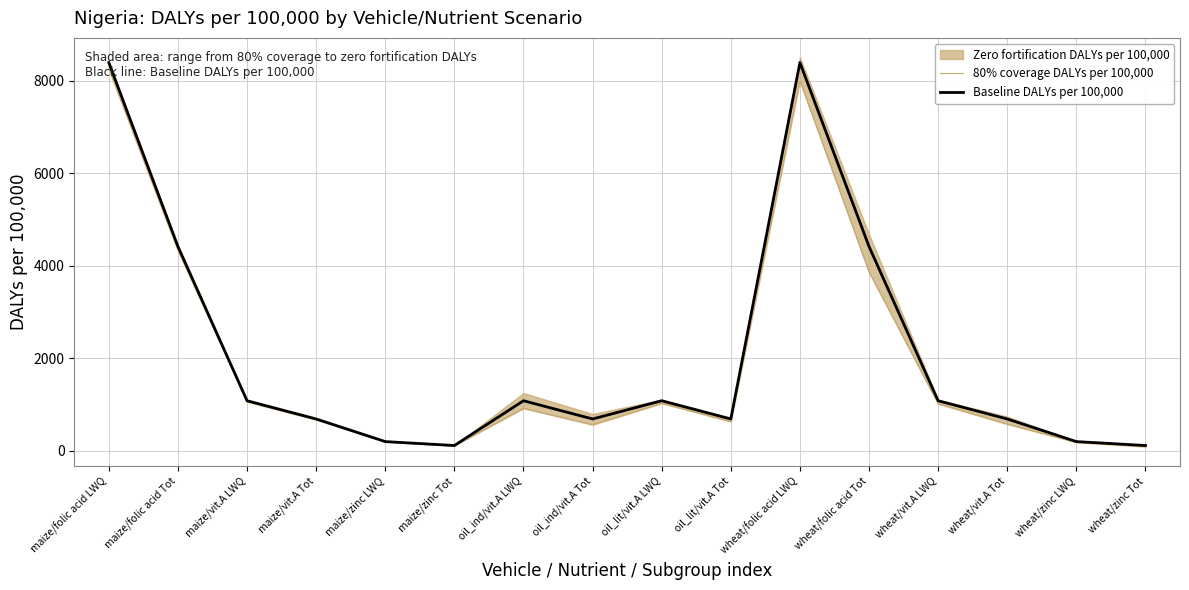

True or false: Baseline DALYs per 100,000 has more than 0 points higher than both neighbors.

True